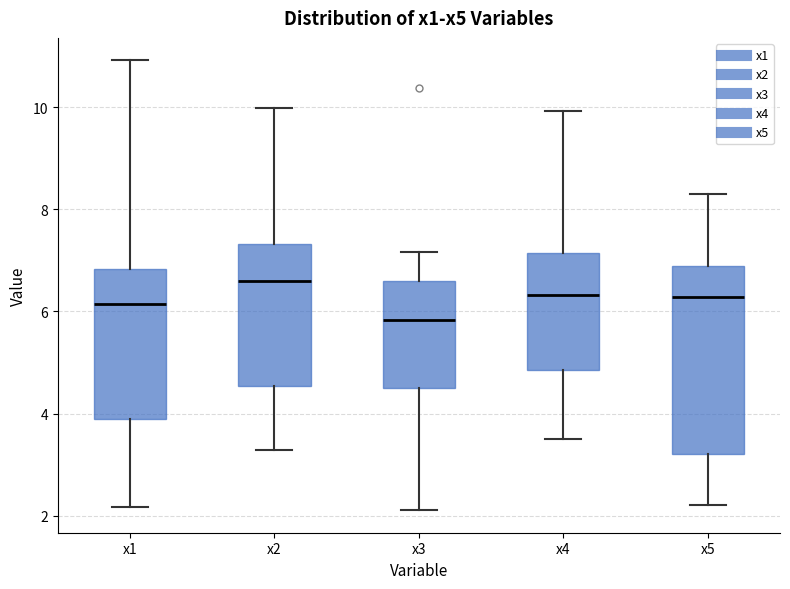

Which box is the tallest, from its lower edge to its upper edge?

x5